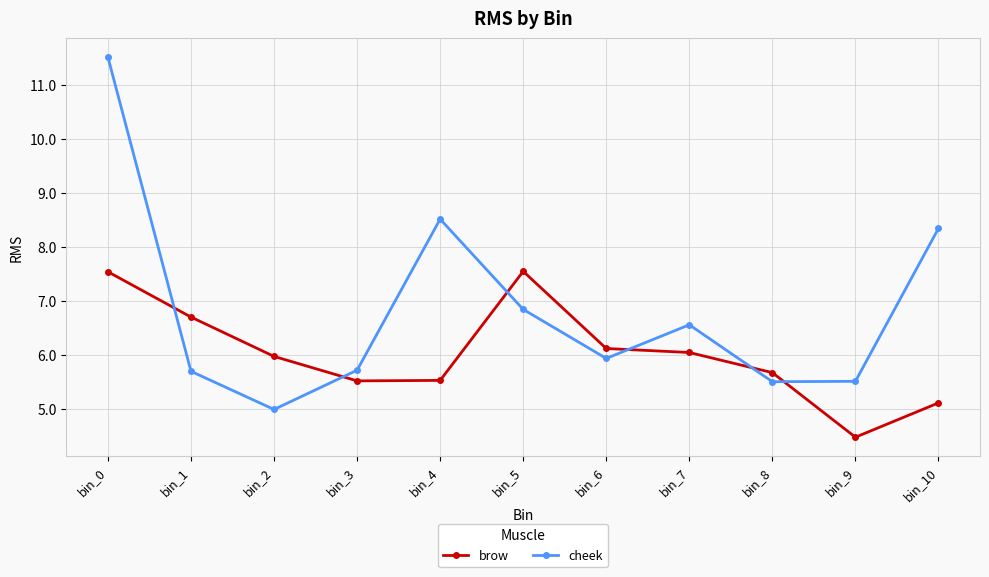

True or false: brow has more than 0 points higher than both neighbors.

True